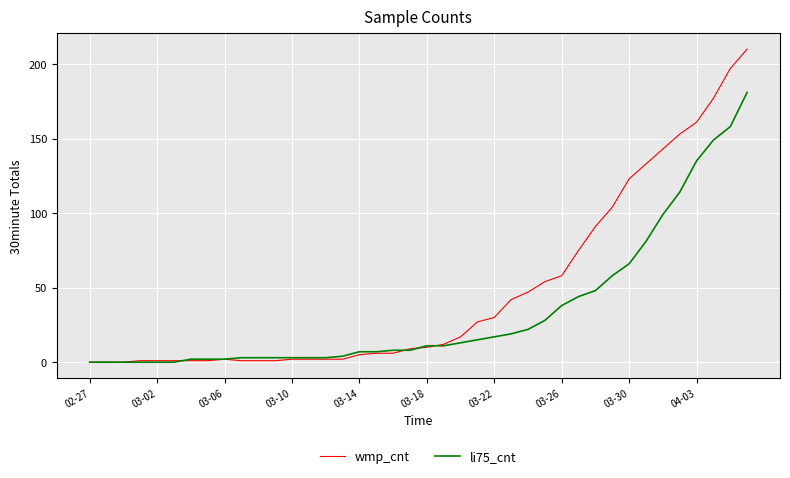

Rank the series by their average value, from highest to lowest.

wmp_cnt, li75_cnt